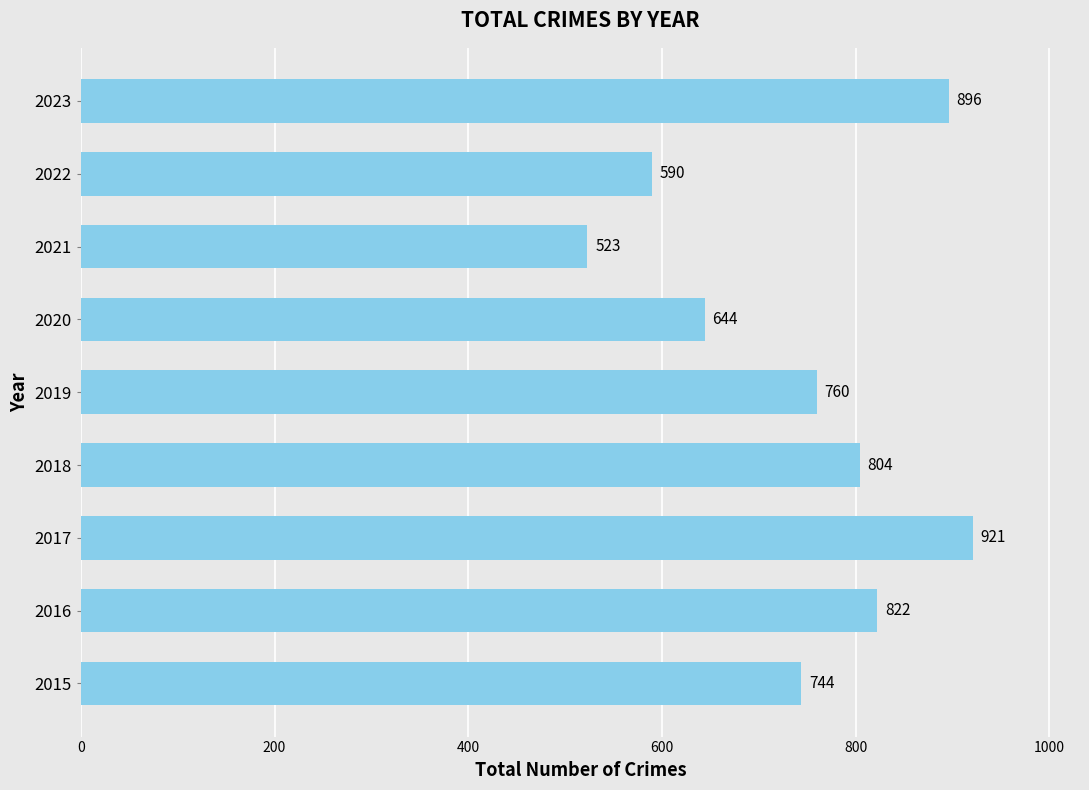

Which has a higher value, 2016 or 2018?

2016